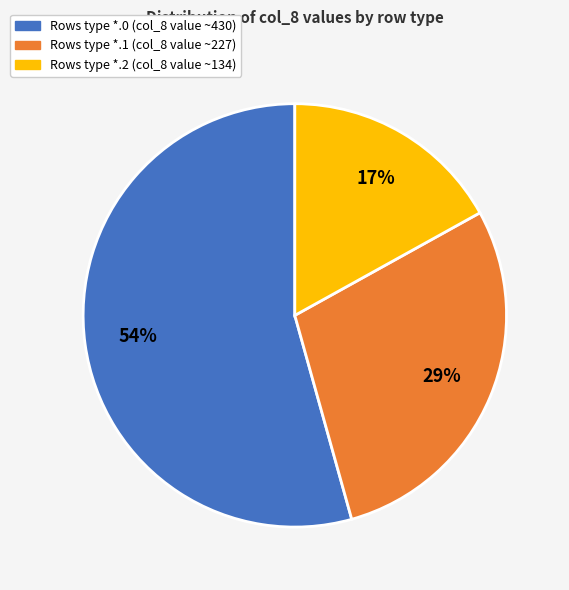

To the nearest percent, what is the difference between the largest and smallest slice percentages?

37%